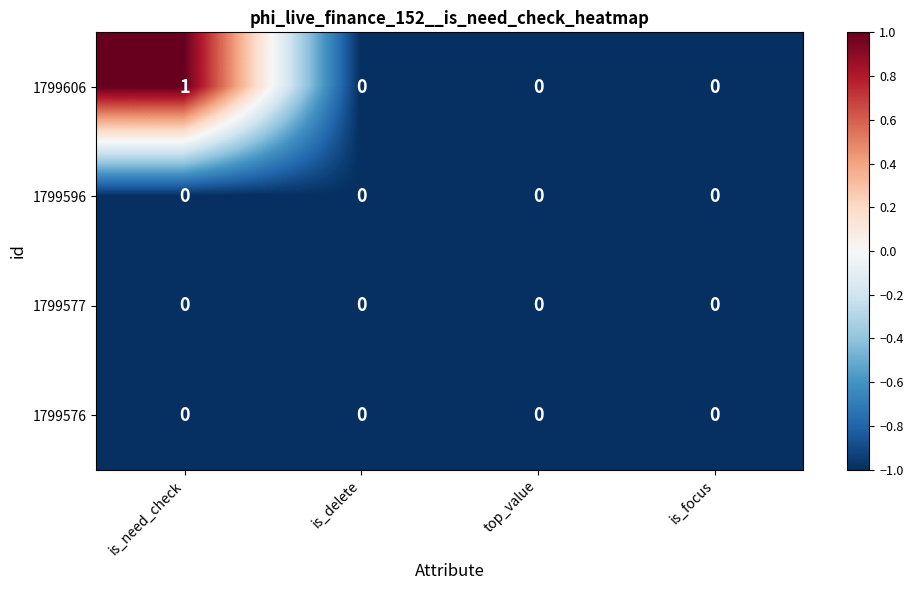

The value of 1799606 at is_delete is 0. True or false?

True